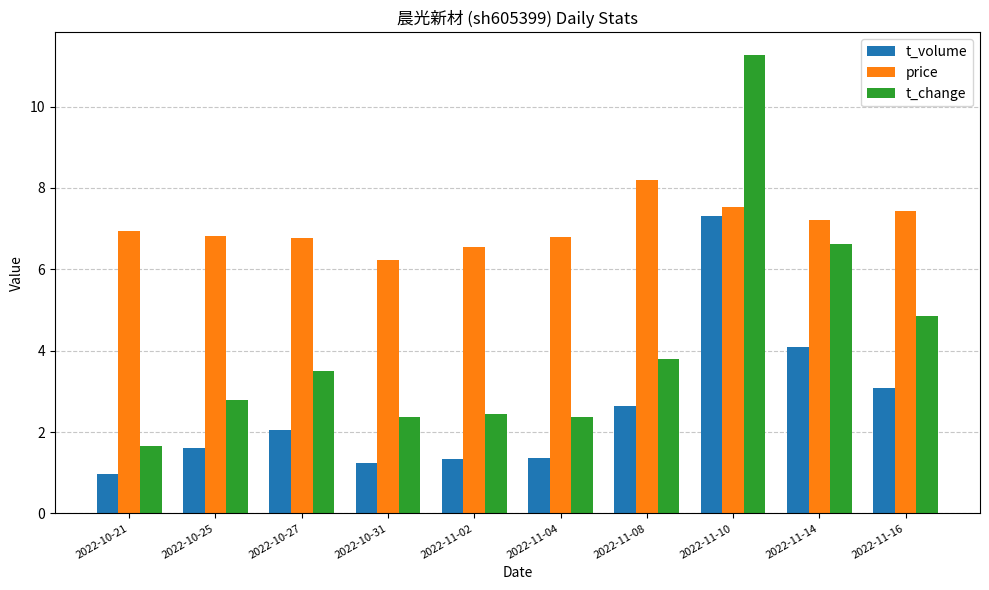

Which series has the largest range (max minus min)?

t_change